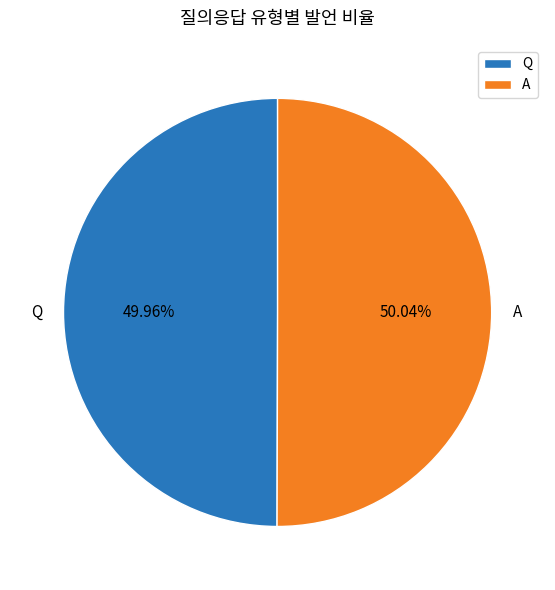

To the nearest percent, what portion does A represent?

50%